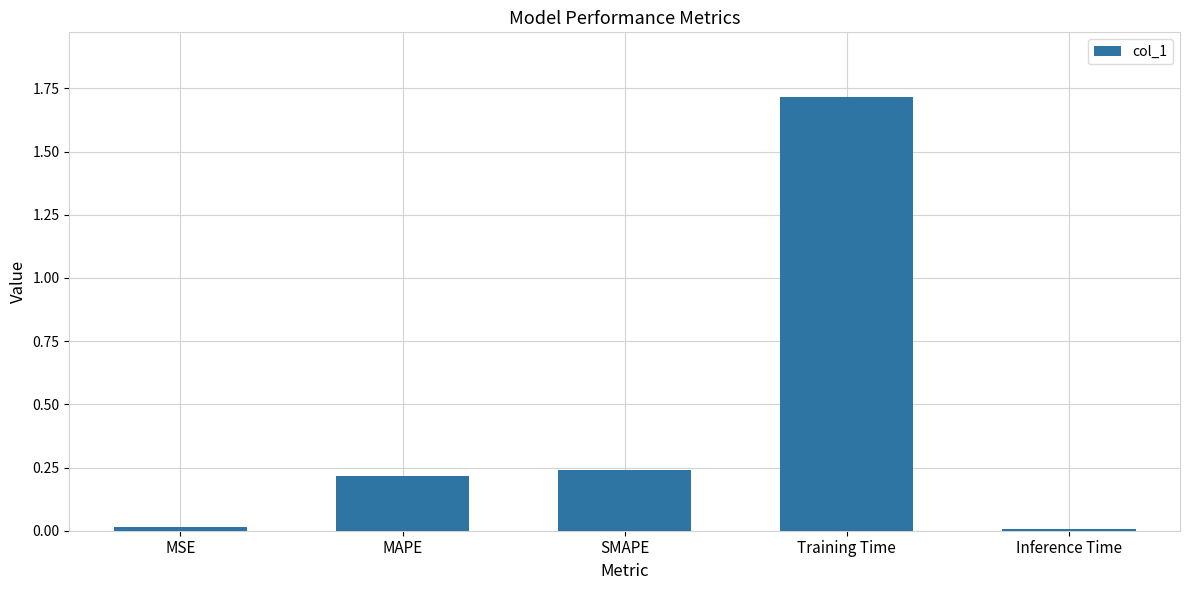

What position from the left is SMAPE?

3